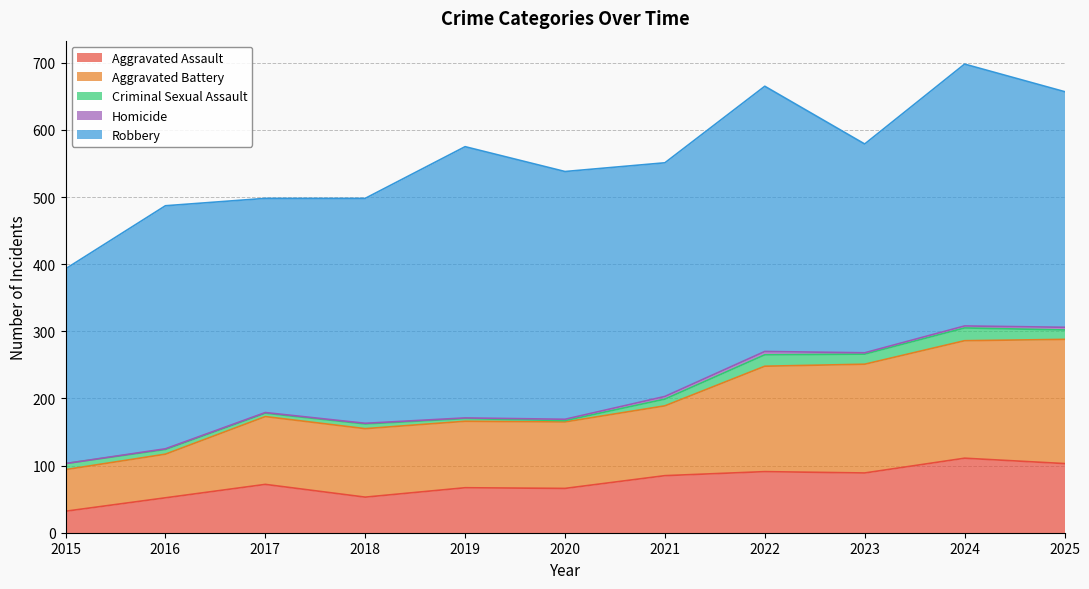

Count the number of data series in this chart.

5